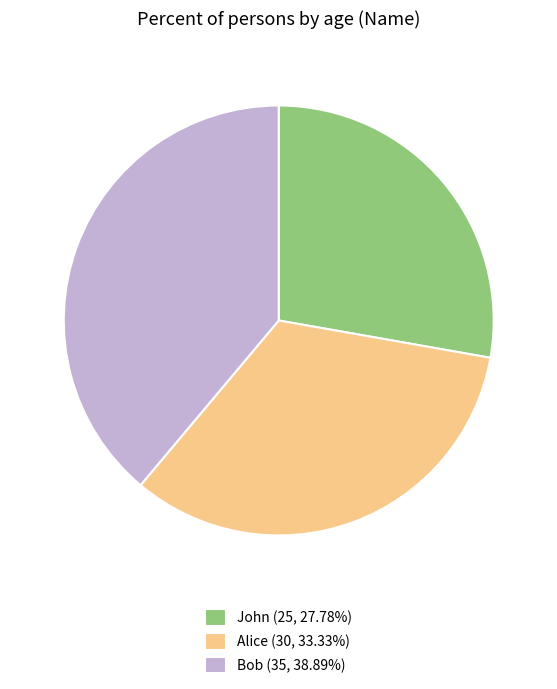

Combined, do Alice (30, 33.33%) and John (25, 27.78%) account for over 50%?

Yes